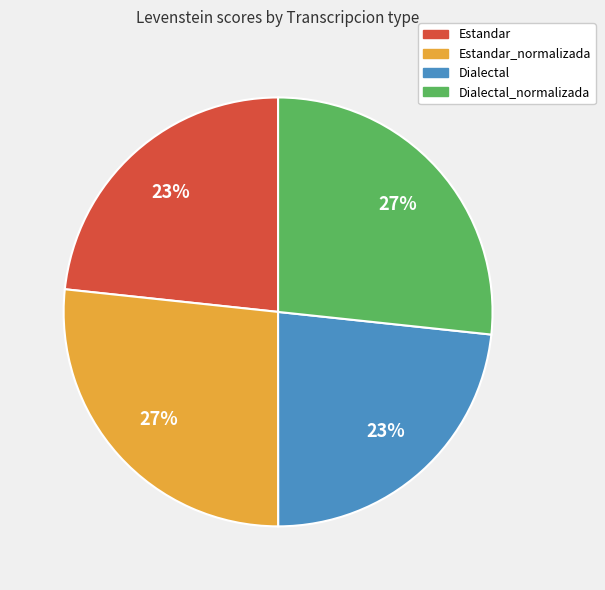

Approximately how many times larger is the value at Dialectal compared to Estandar?

1.0